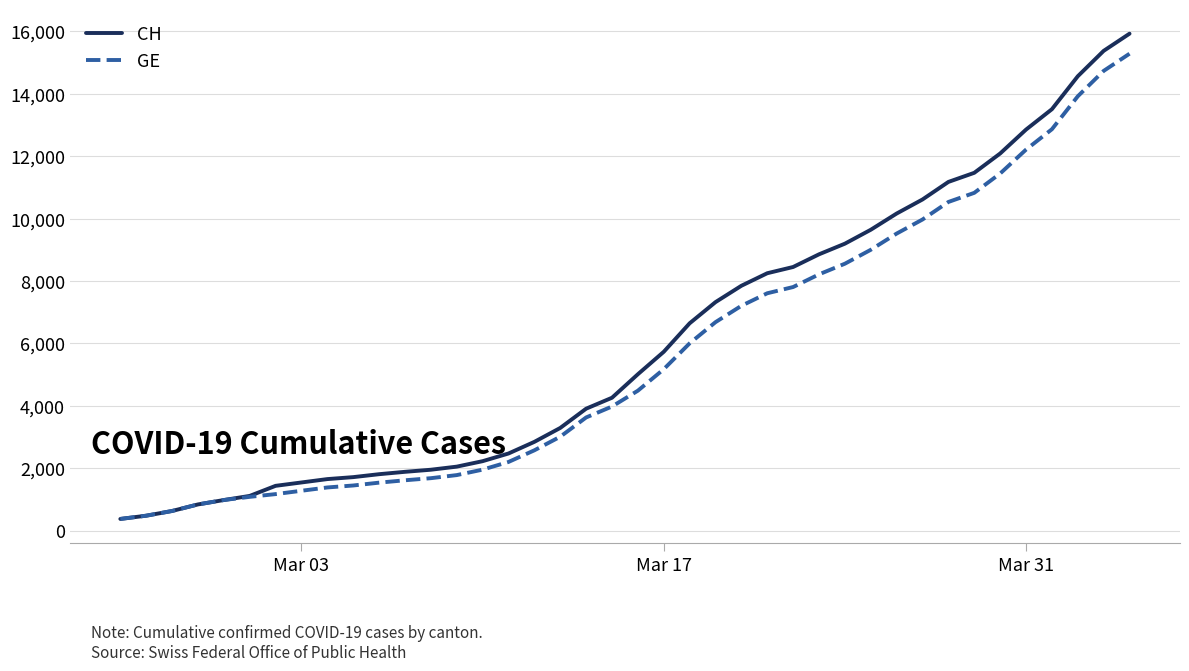

Which series has the widest spread of values?

CH